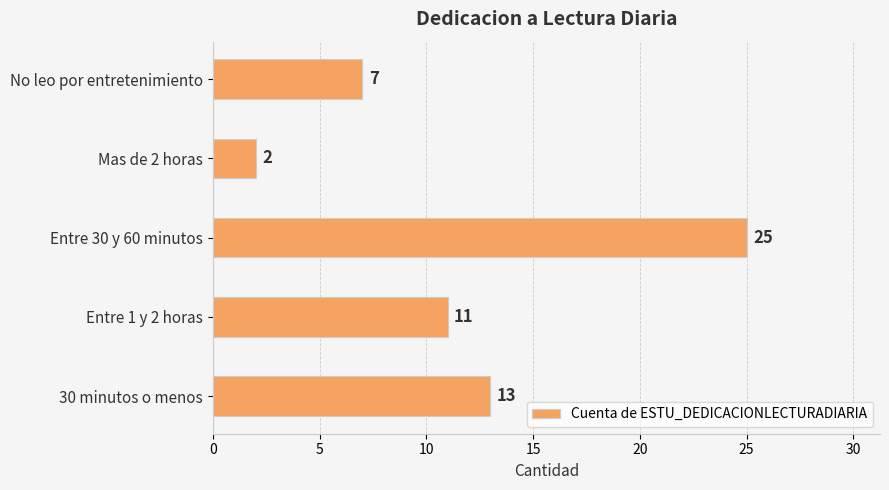

Count the number of categories in the chart.

5